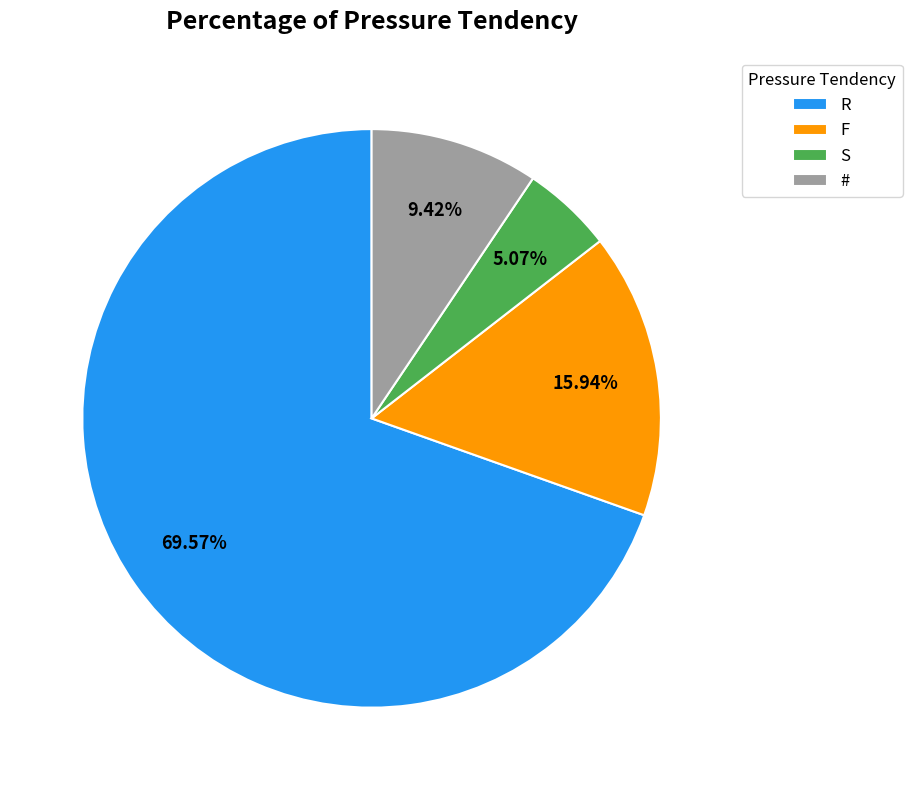

To the nearest percent, what portion does F represent?

16%